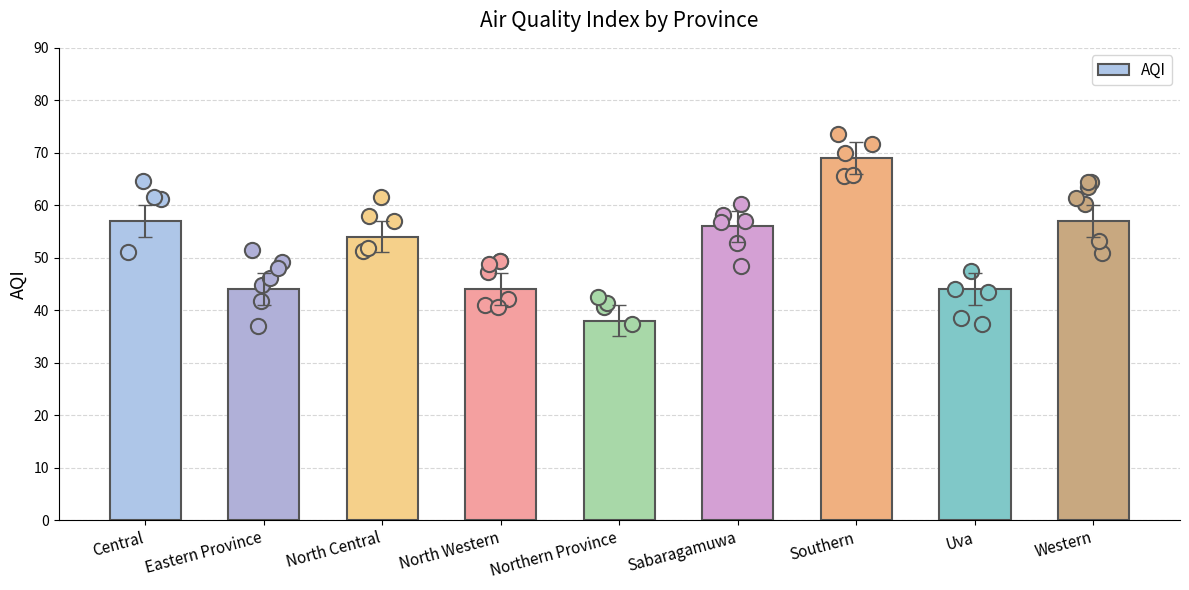

Which has a higher value, Southern or North Western?

Southern